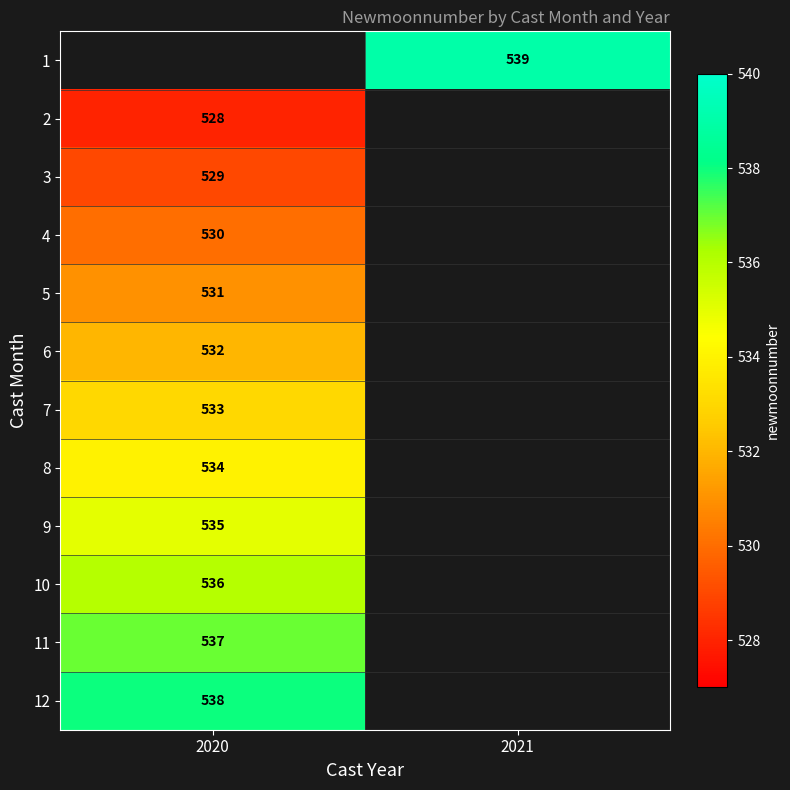

True or false: 3 has a value of 529 at 2020.

True